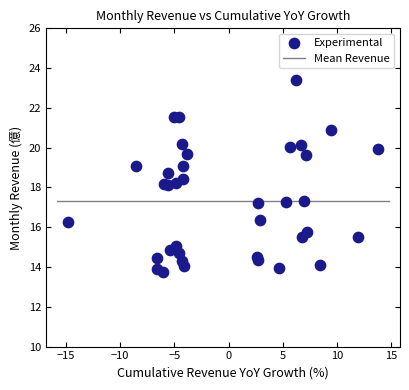

What is the range of X values (max minus min)?

28.6